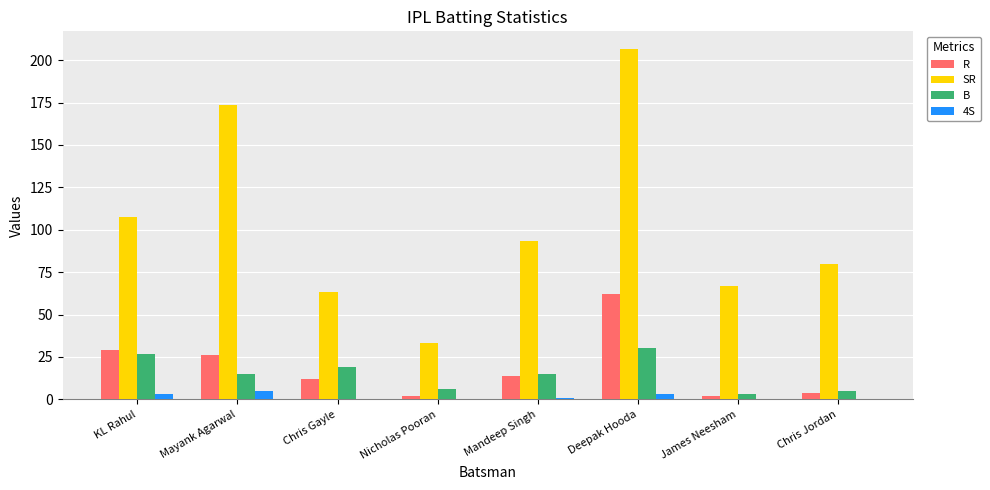

Which series has the largest total across all categories?

SR